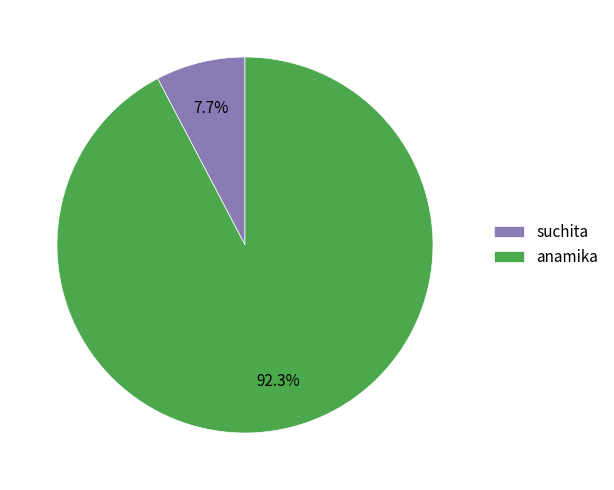

How many segments does this pie chart have?

2